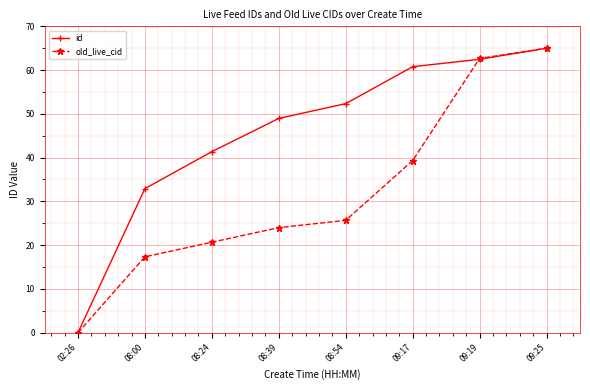

List the labels in order of id value, smallest first.

02:26, 08:00, 08:24, 08:39, 08:54, 09:17, 09:19, 09:25